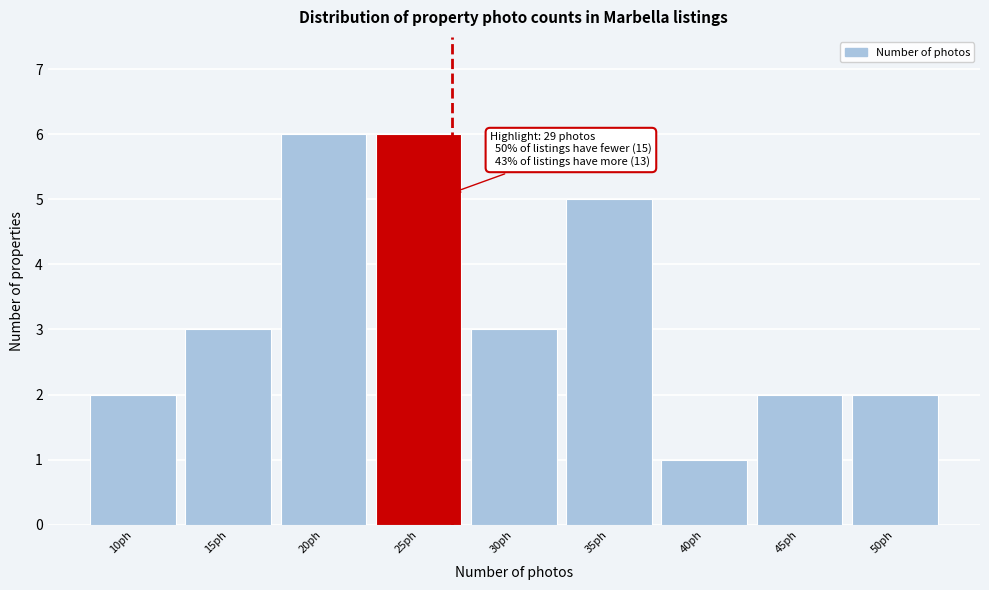

Reading left to right, what are all the values shown in this chart?

2	3	6	6	3	5	1	2	2